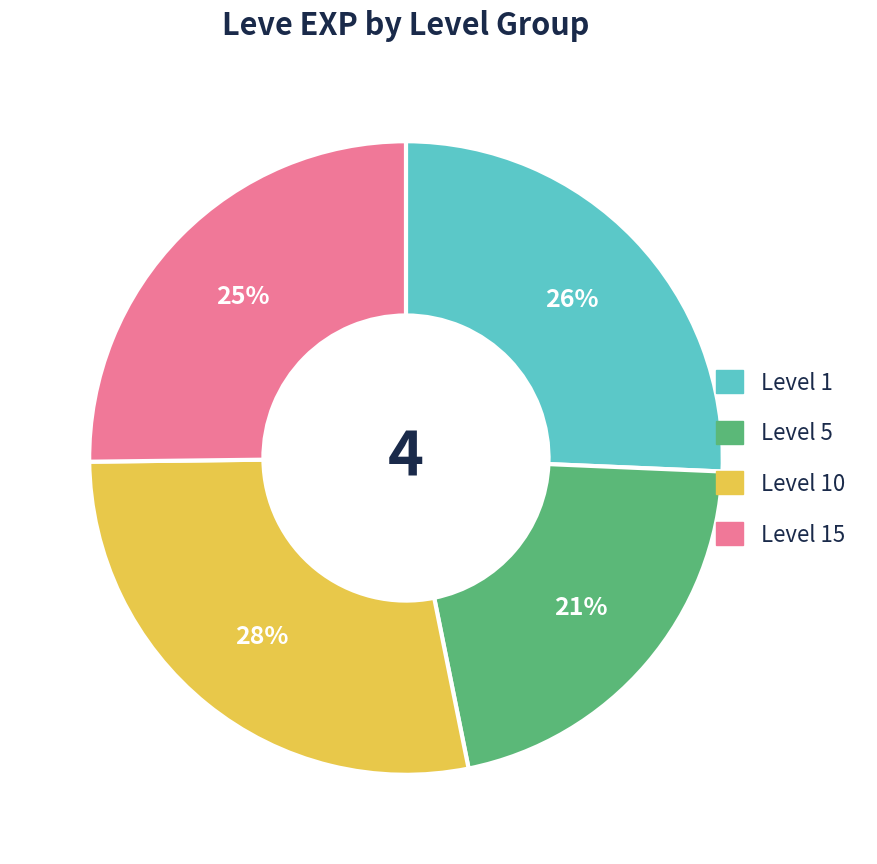

Does any single category account for the majority?

No